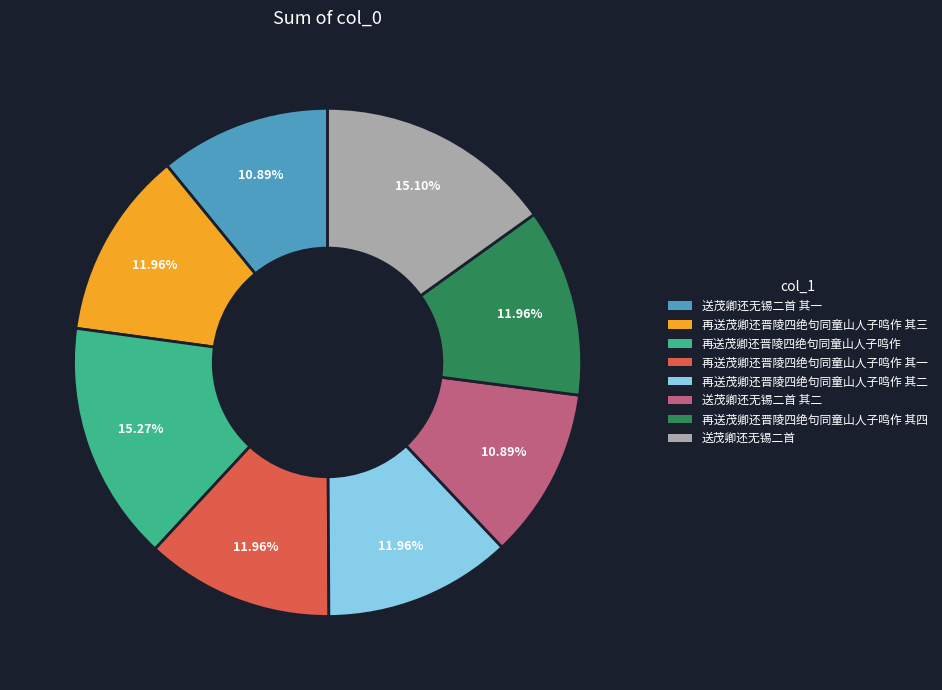

Is there a majority slice in this chart?

No